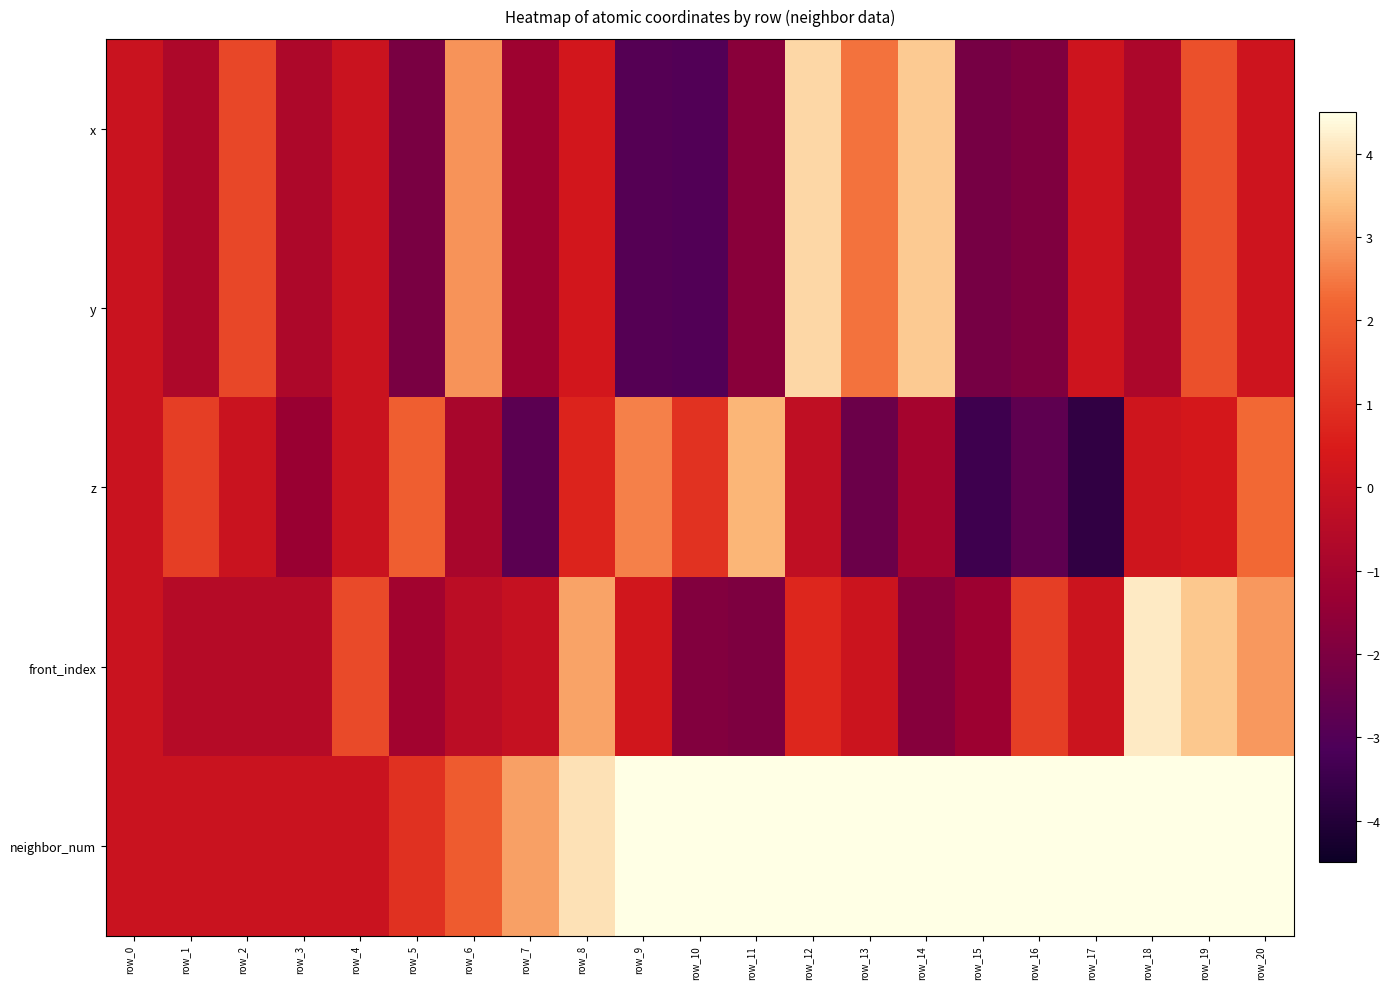

What is the total value across all series at row_18?

10.7